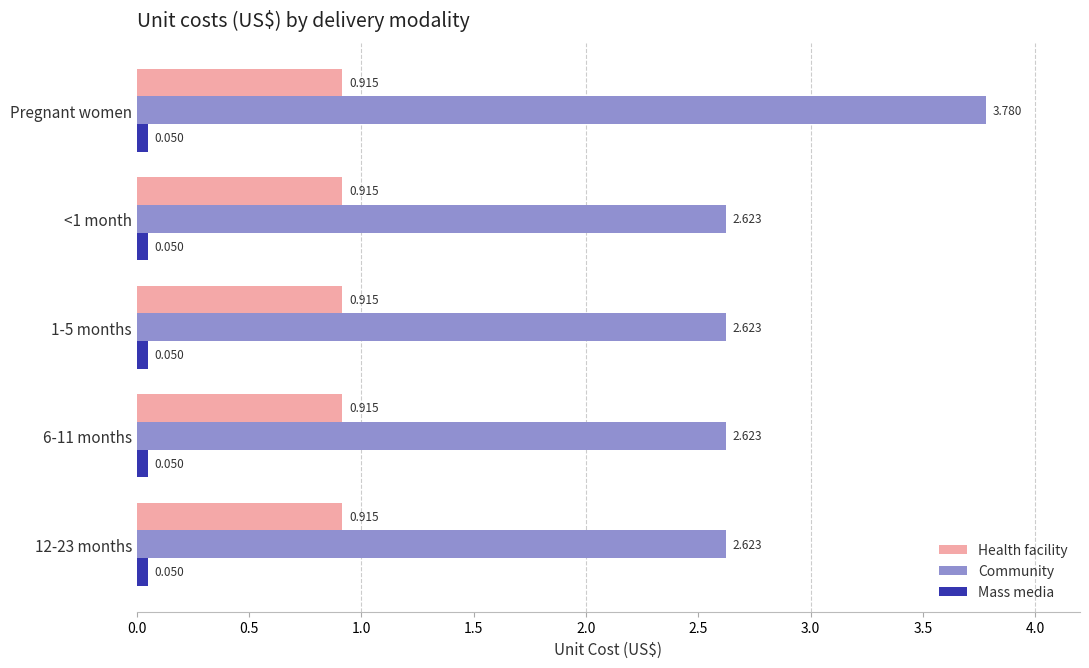

Which category has the highest value across all series?

Pregnant women